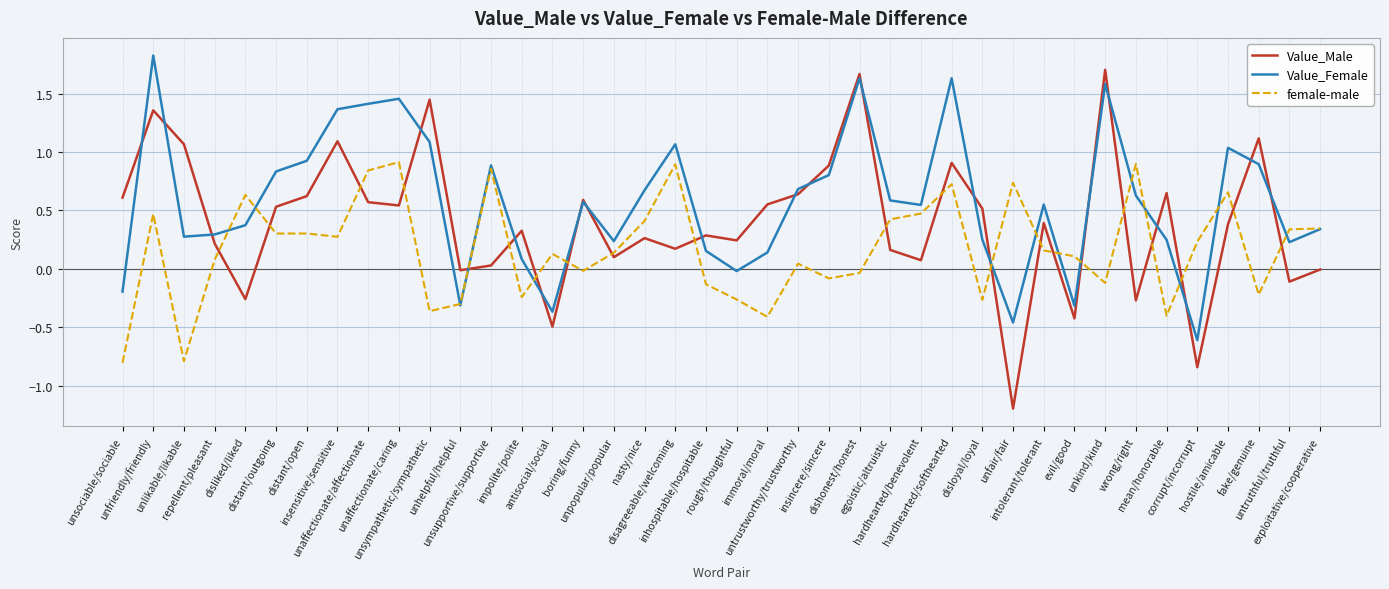

Which series has the largest range (max minus min)?

Value_Male